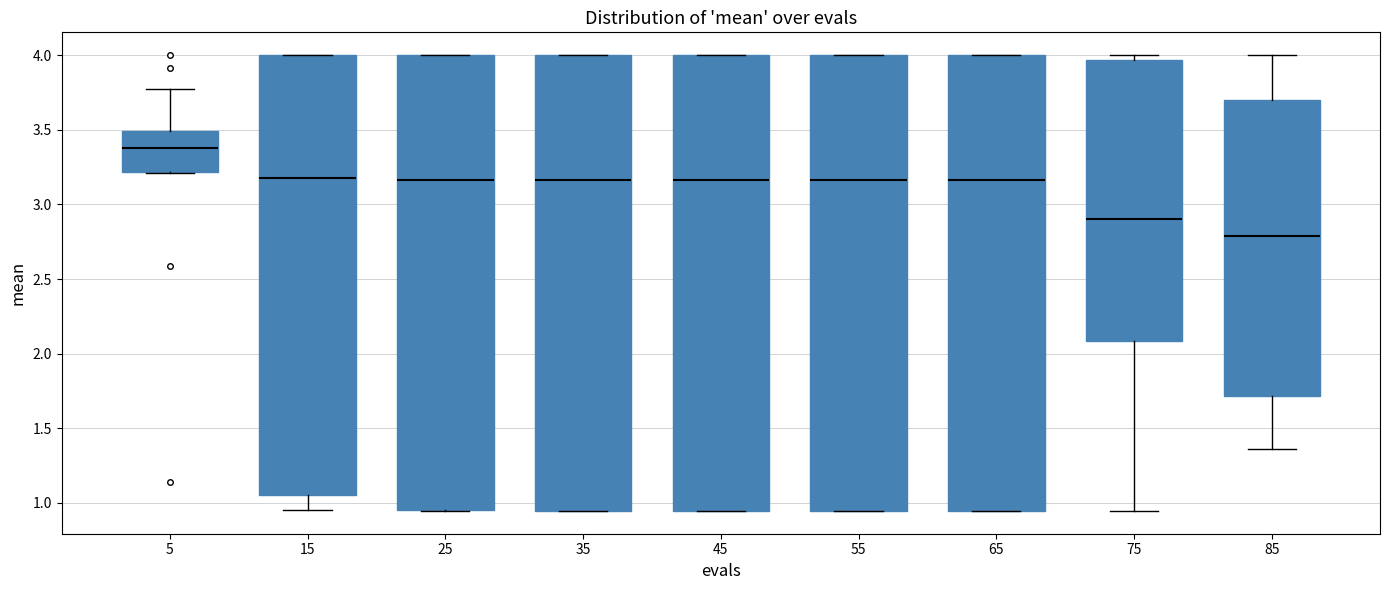

Reading left to right, read every box against the y-axis: the position of its median line, the range the box covers, and the ends of its whiskers. The values are not printed on the chart, so give them approximately, as read against the axis.

5: median 3.40, box 3.20 to 3.50, whiskers 3.20 to 3.75
15: median 3.20, box 1.05 to 4.00, whiskers 0.95 to 4.00
25: median 3.15, box 0.95 to 4.00, whiskers 0.95 to 4.00
35: median 3.15, box 0.95 to 4.00, whiskers 0.95 to 4.00
45: median 3.15, box 0.95 to 4.00, whiskers 0.95 to 4.00
55: median 3.15, box 0.95 to 4.00, whiskers 0.95 to 4.00
65: median 3.15, box 0.95 to 4.00, whiskers 0.95 to 4.00
75: median 2.90, box 2.10 to 3.95, whiskers 0.95 to 4.00
85: median 2.80, box 1.70 to 3.70, whiskers 1.35 to 4.00